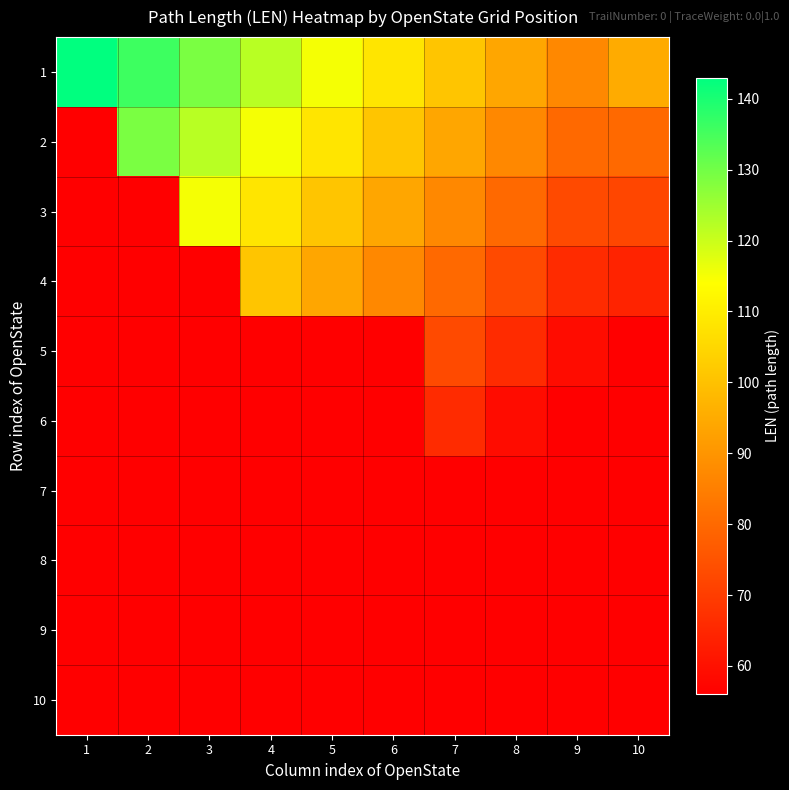

Which label corresponds to the smallest value in the chart?

10